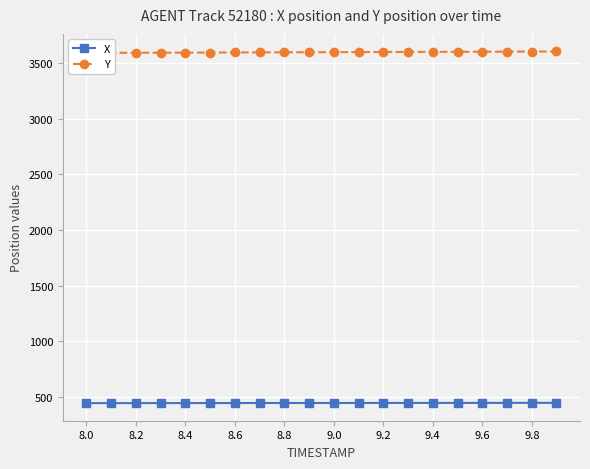

What is the value of the Y point at the 2nd from the left?

3593.2